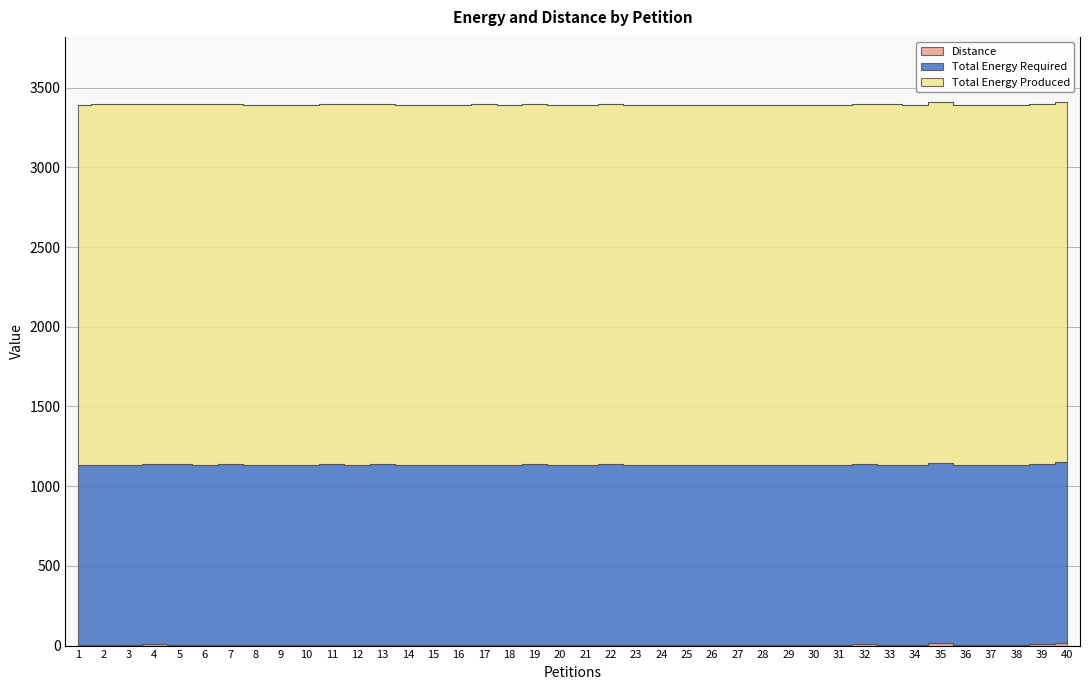

True or false: Total Energy Required and Total Energy Produced cross at least once.

False